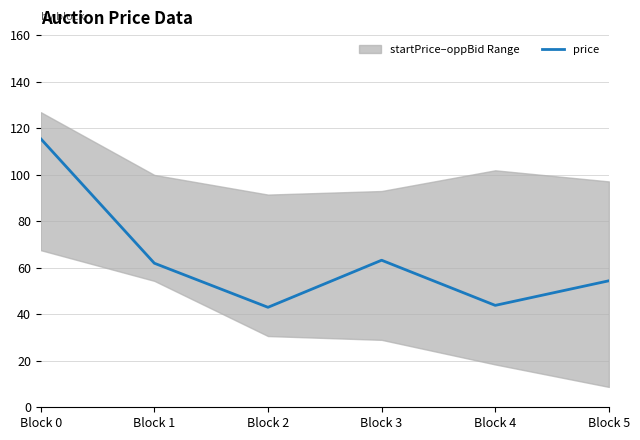

List the labels in order of value, largest first.

Block 0, Block 3, Block 1, Block 5, Block 4, Block 2